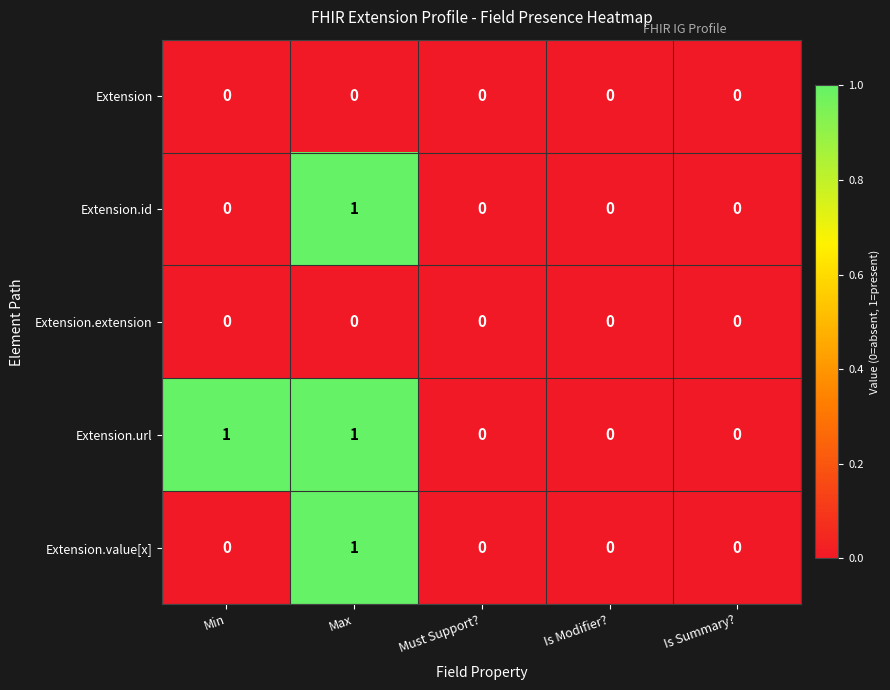

True or false: Extension.extension has a value of 0 at Min.

True